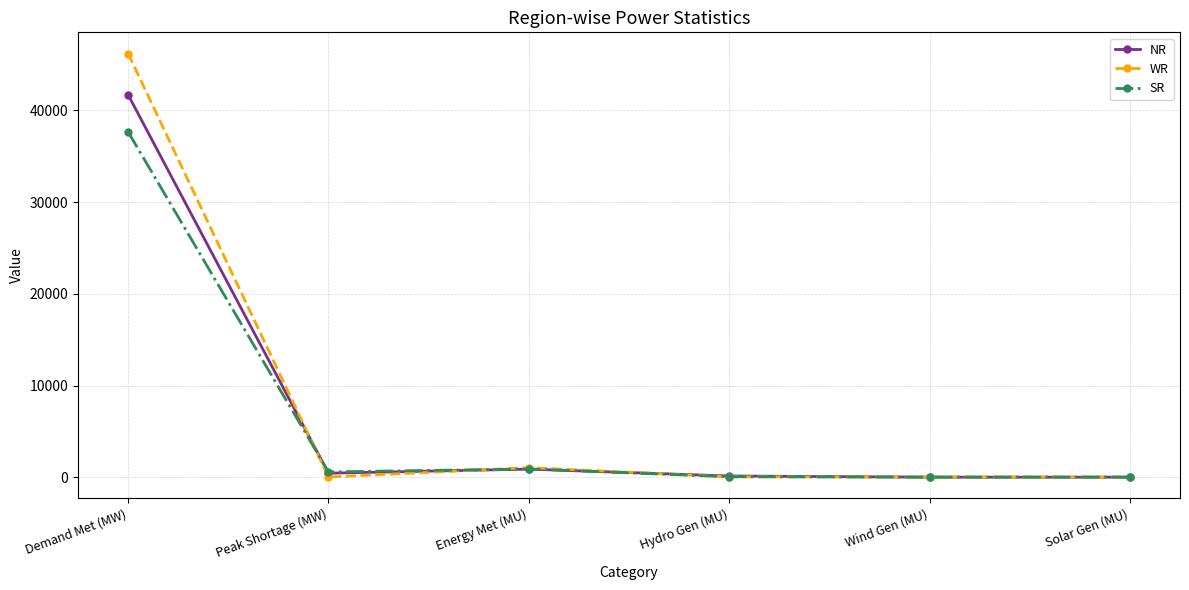

Which category has the highest value in the WR series?

Demand Met (MW)